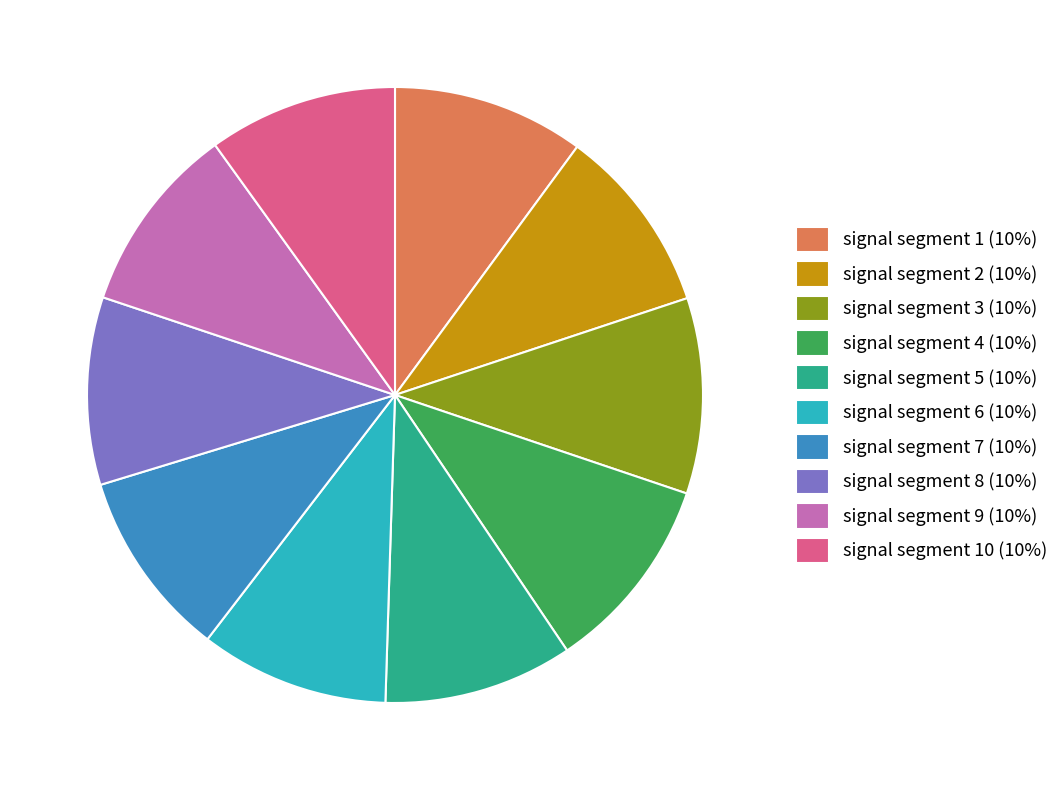

Does signal segment 8 (10%) represent more than half of the total?

No